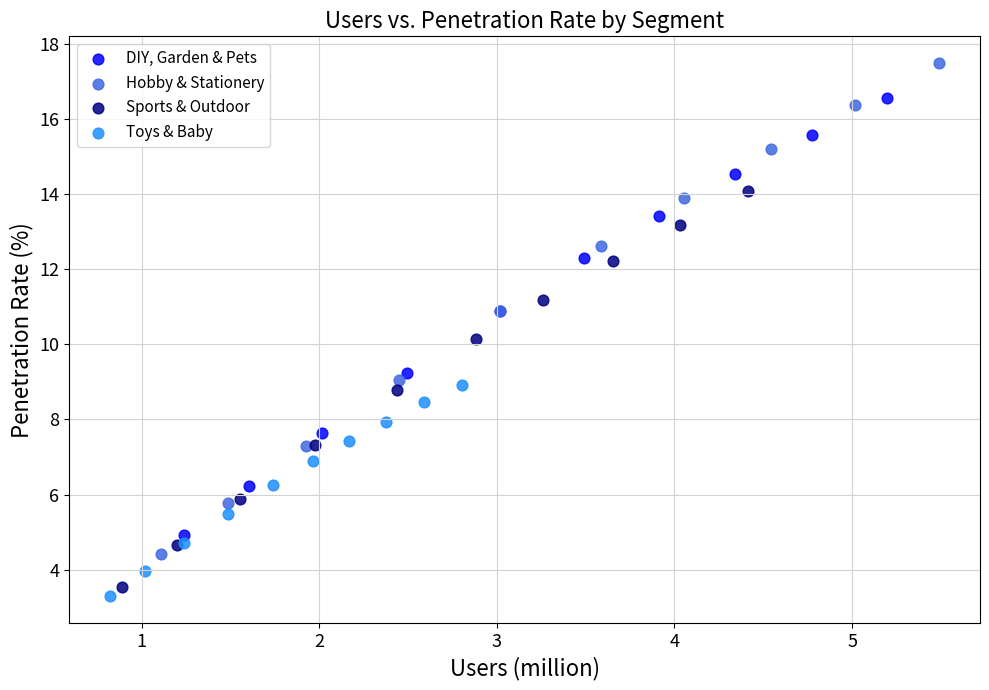

What are all the series names shown in the legend?

DIY, Garden & Pets, Hobby & Stationery, Sports & Outdoor, Toys & Baby